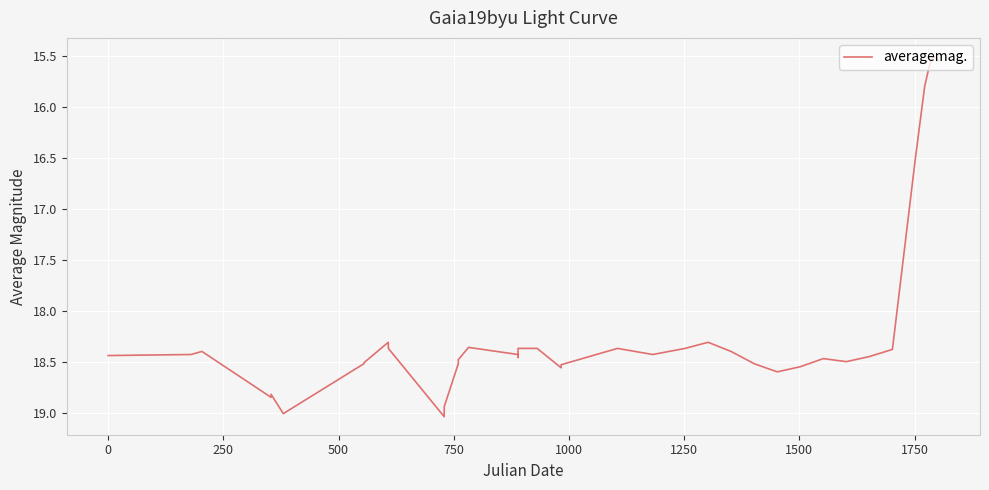

What is the difference between the maximum and minimum values?

3.5